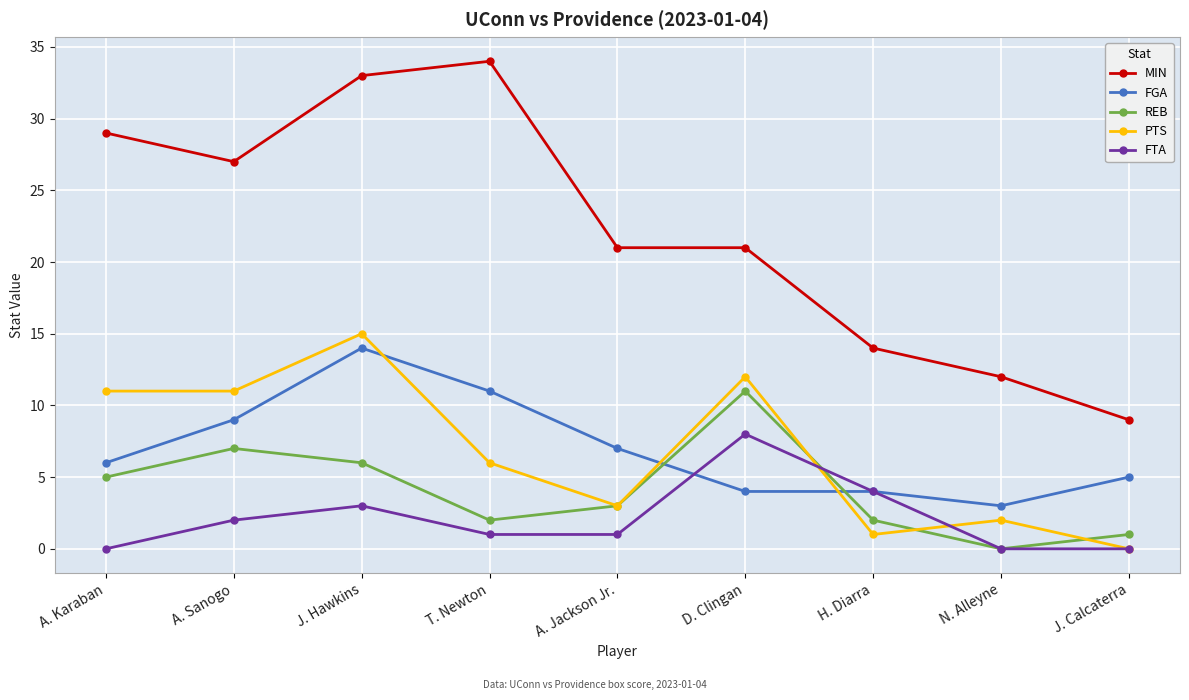

What is the label of the 2nd point from the right?

N. Alleyne